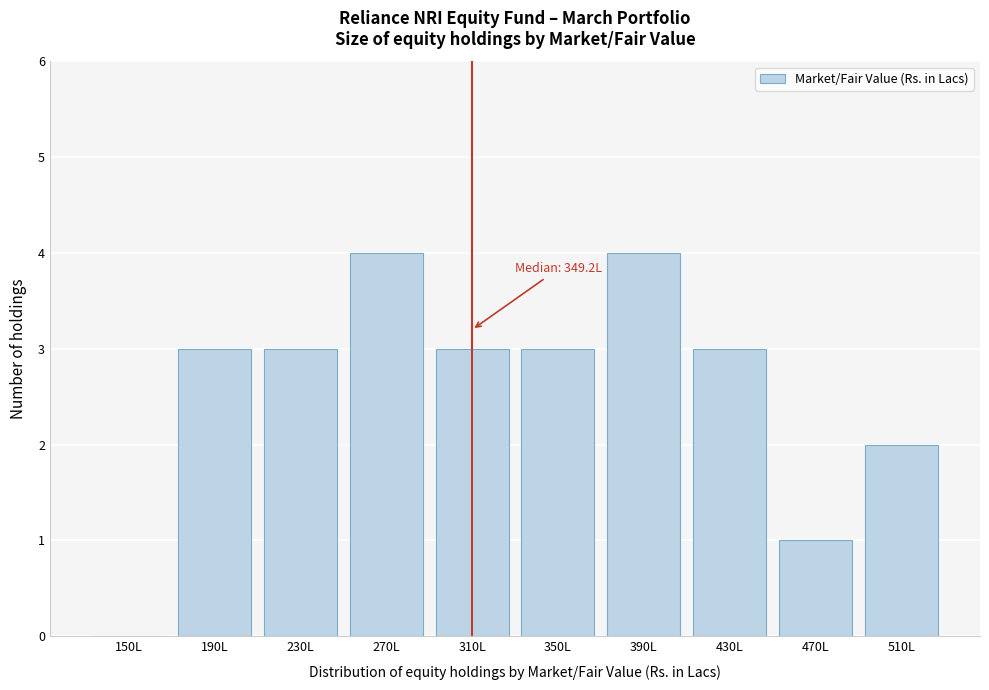

Reading left to right, list all the values displayed in this chart.

150L=0	190L=3	230L=3	270L=4	310L=3	350L=3	390L=4	430L=3	470L=1	510L=2